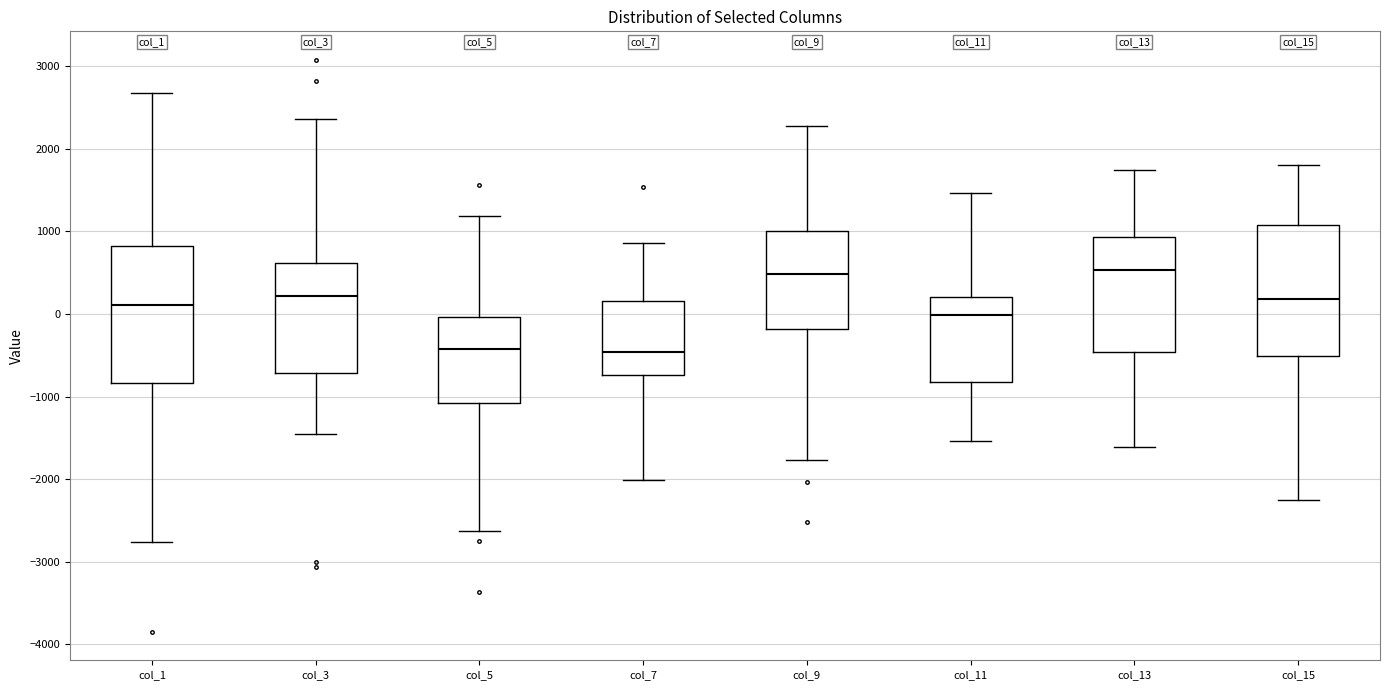

Reading left to right, transcribe this box plot: for each box, give where its median line is, the range the box spans, and where its two whiskers end, as read against the y-axis. The values are not printed on the chart, so give them approximately, as read against the axis.

col_1: median 100, box -800 to 800, whiskers -2800 to 2700
col_3: median 200, box -700 to 600, whiskers -1400 to 2400
col_5: median -400, box -1100 to 0, whiskers -2600 to 1200
col_7: median -500, box -700 to 200, whiskers -2000 to 900
col_9: median 500, box -200 to 1000, whiskers -1800 to 2300
col_11: median 0, box -800 to 200, whiskers -1500 to 1500
col_13: median 500, box -500 to 900, whiskers -1600 to 1700
col_15: median 200, box -500 to 1100, whiskers -2200 to 1800